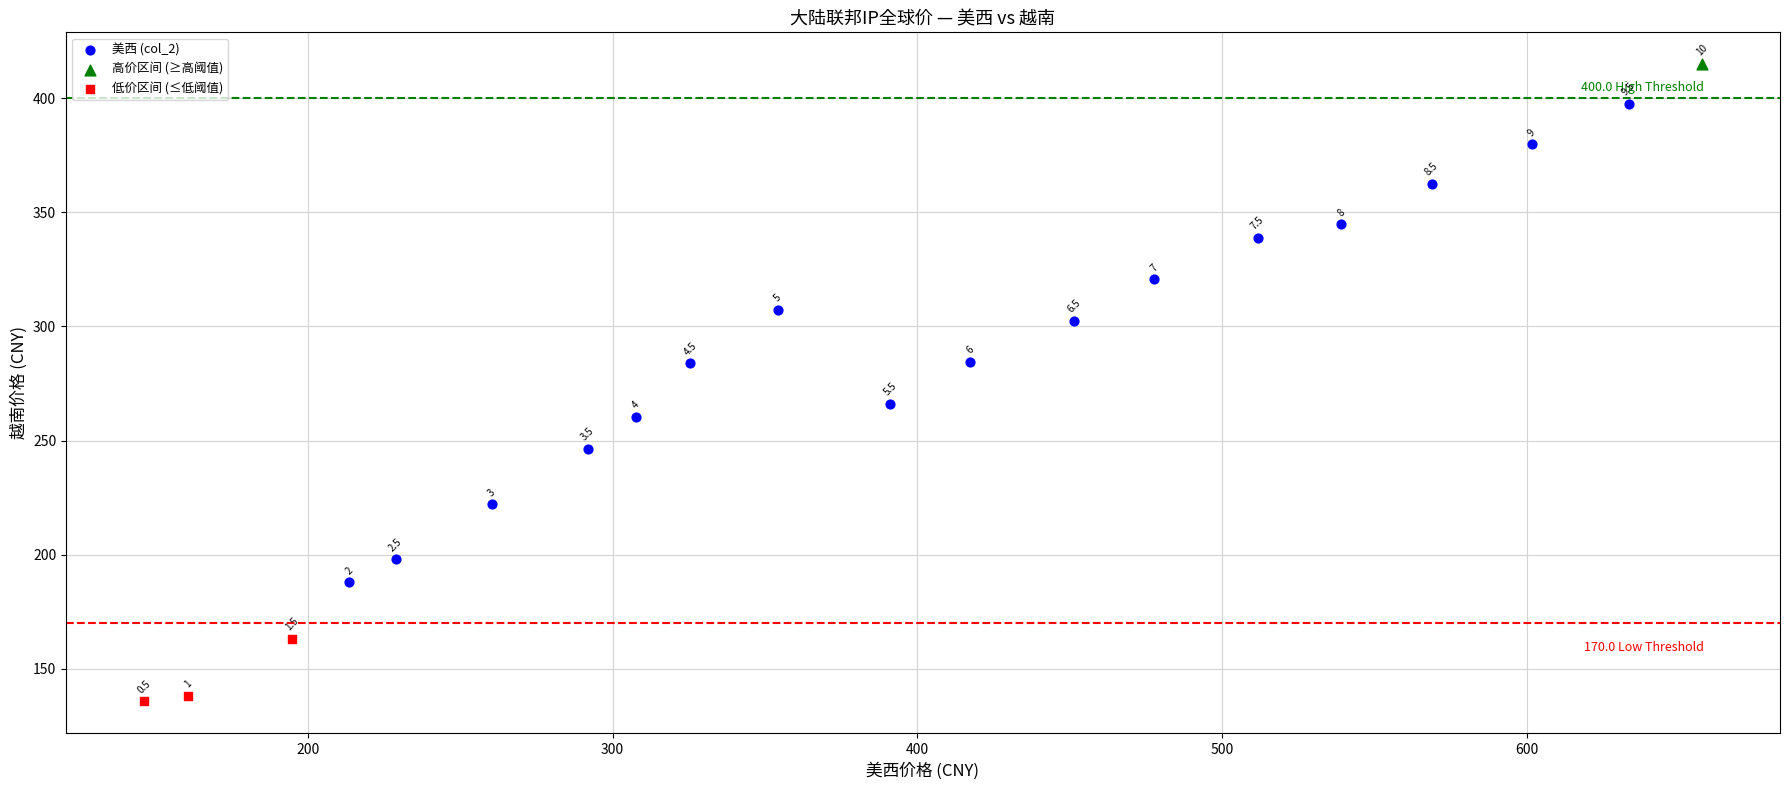

Which series reaches the minimum Y coordinate?

低价区间 (≤低阈值)